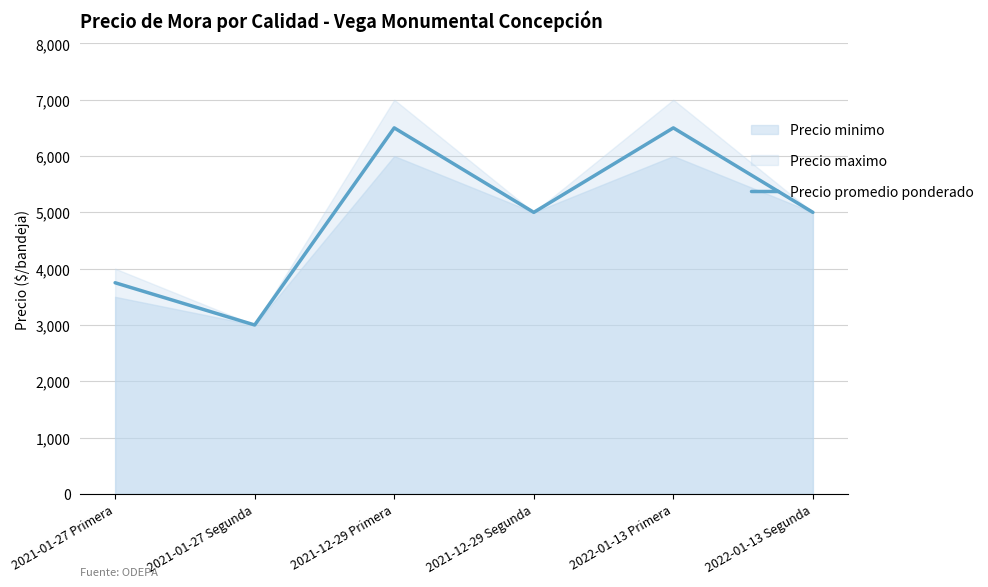

Which category has the lowest value across all series?

2021-01-27 Segunda